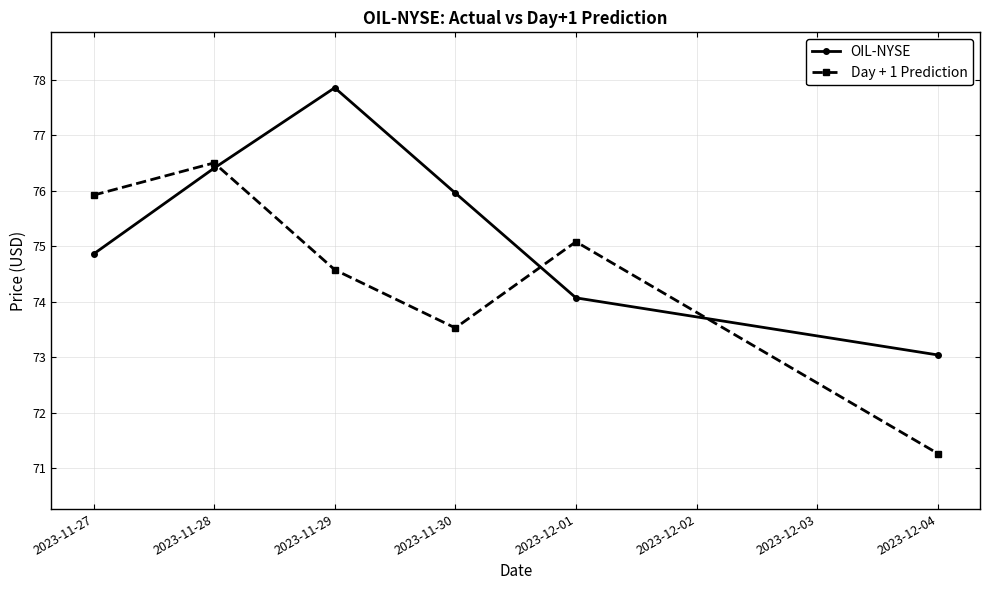

How many values in the OIL-NYSE series are below 75?

3